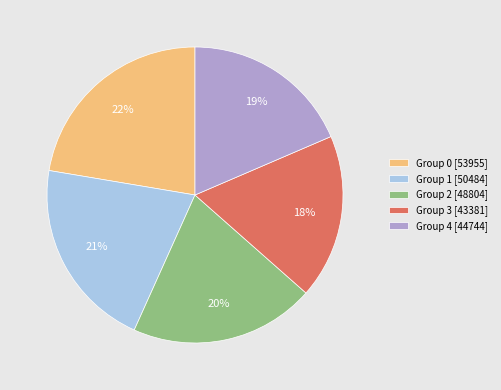

Rank the categories by value from highest to lowest.

Group 0 [53955], Group 1 [50484], Group 2 [48804], Group 4 [44744], Group 3 [43381]